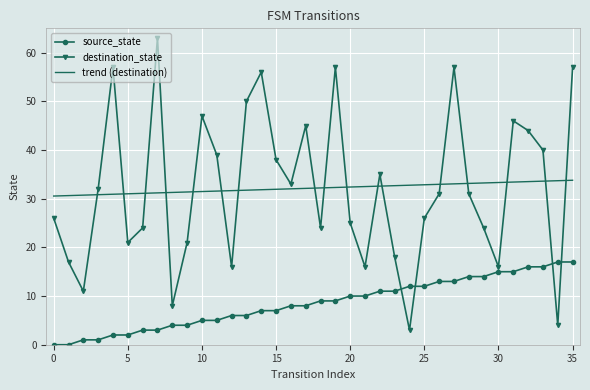

List the series in order of their peak value, lowest first.

source_state, trend (destination), destination_state